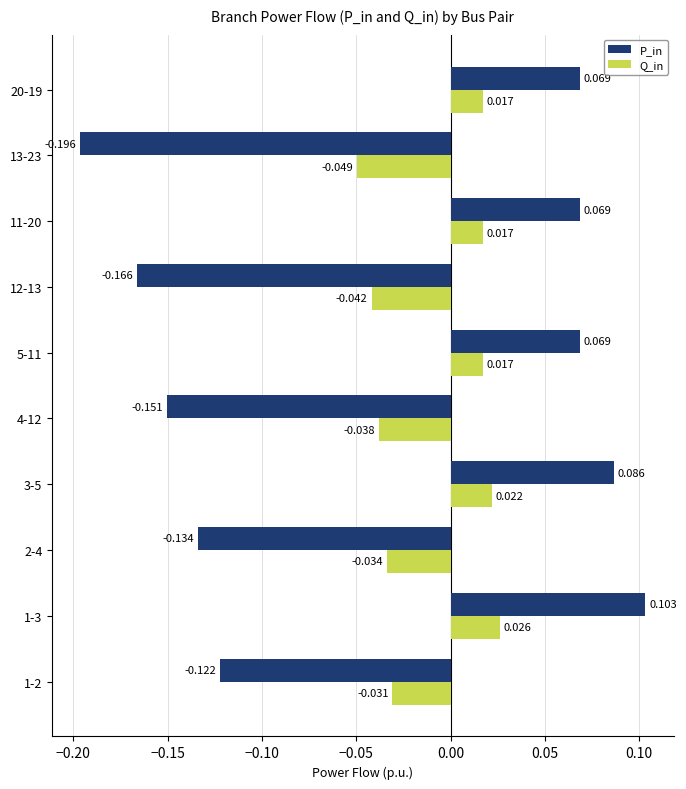

What are all the series names shown in the legend?

P_in, Q_in